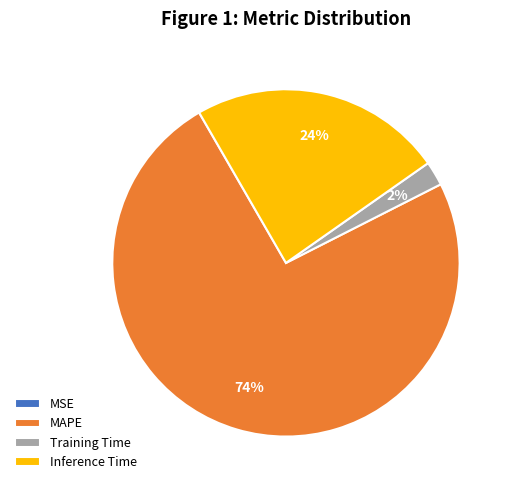

Which slice is the largest?

MAPE